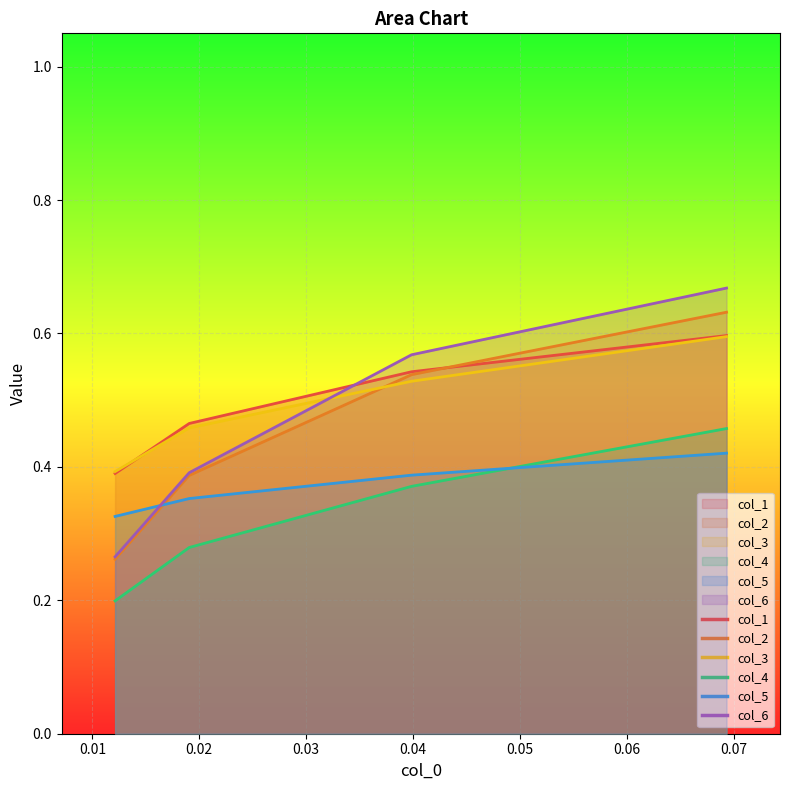

True or false: col_1 has more than 1 interior local peaks.

False